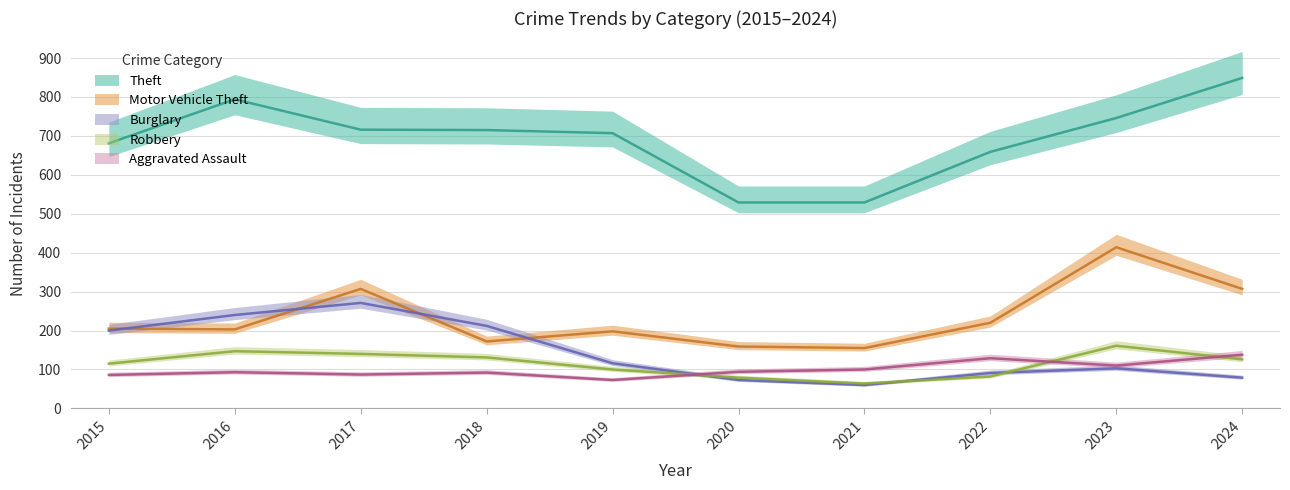

The Burglary series shows 356 at 2015. True or false?

False